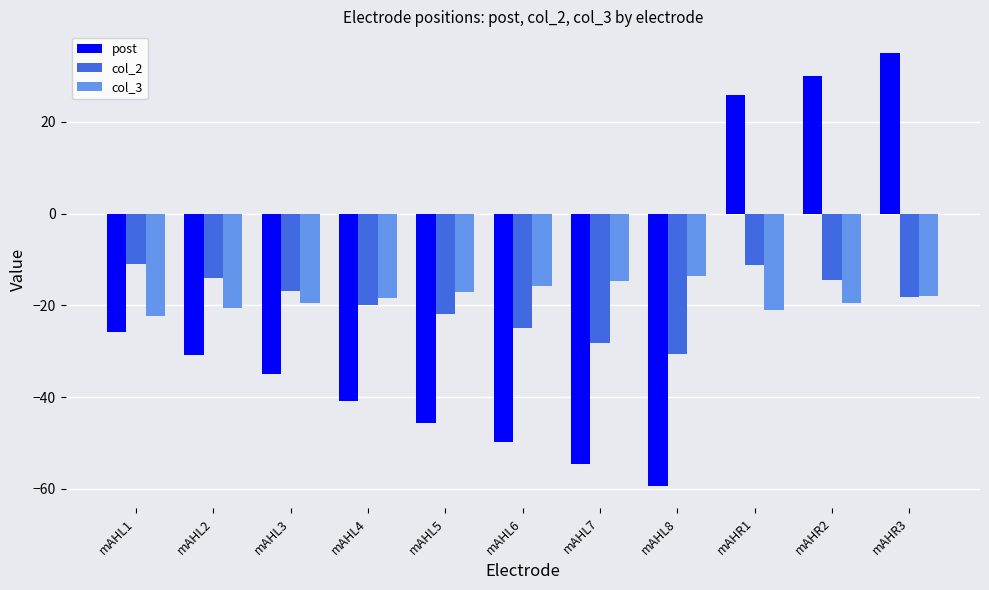

Is the value of col_2 at mAHL7 greater than the value of post at mAHL7?

Yes